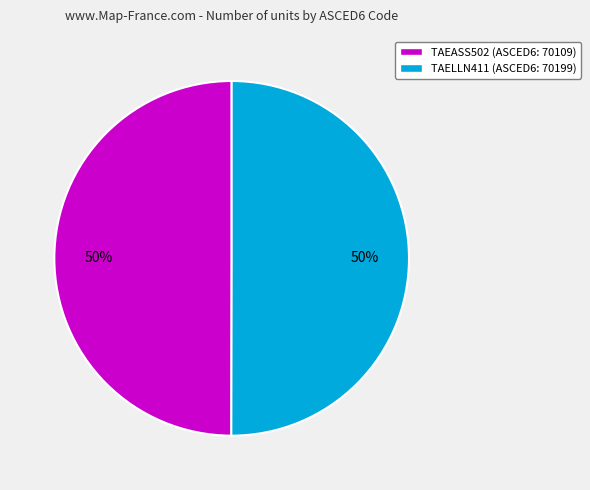

Count the number of slices in the pie.

2